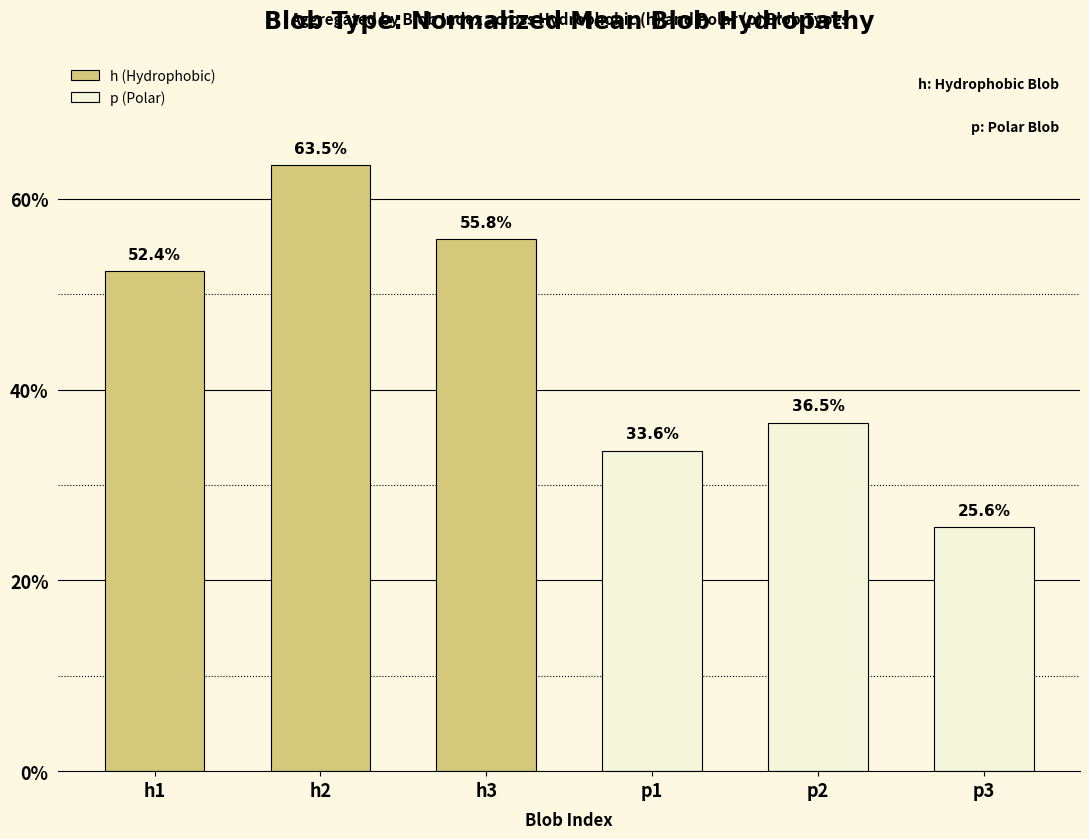

At which category does the chart reach its peak across all series?

h2